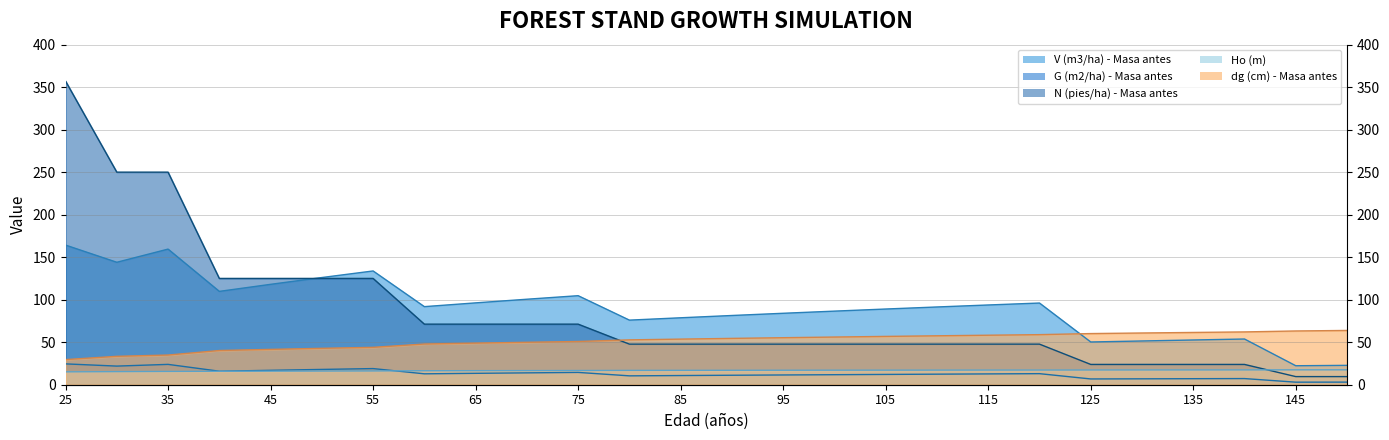

At 75, list the series in order from smallest to largest.

G (m2/ha) - Masa antes, Ho (m), dg (cm) - Masa antes, N (pies/ha) - Masa antes, V (m3/ha) - Masa antes